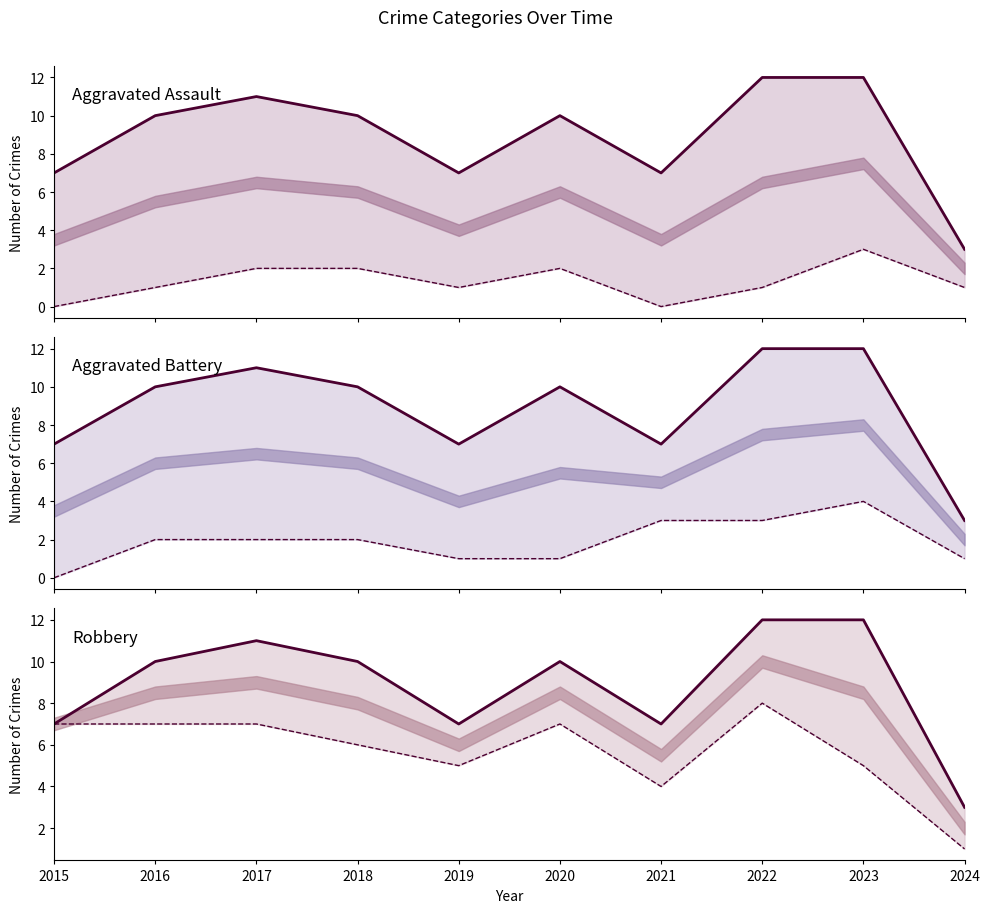

What is the minimum value for Total?

3